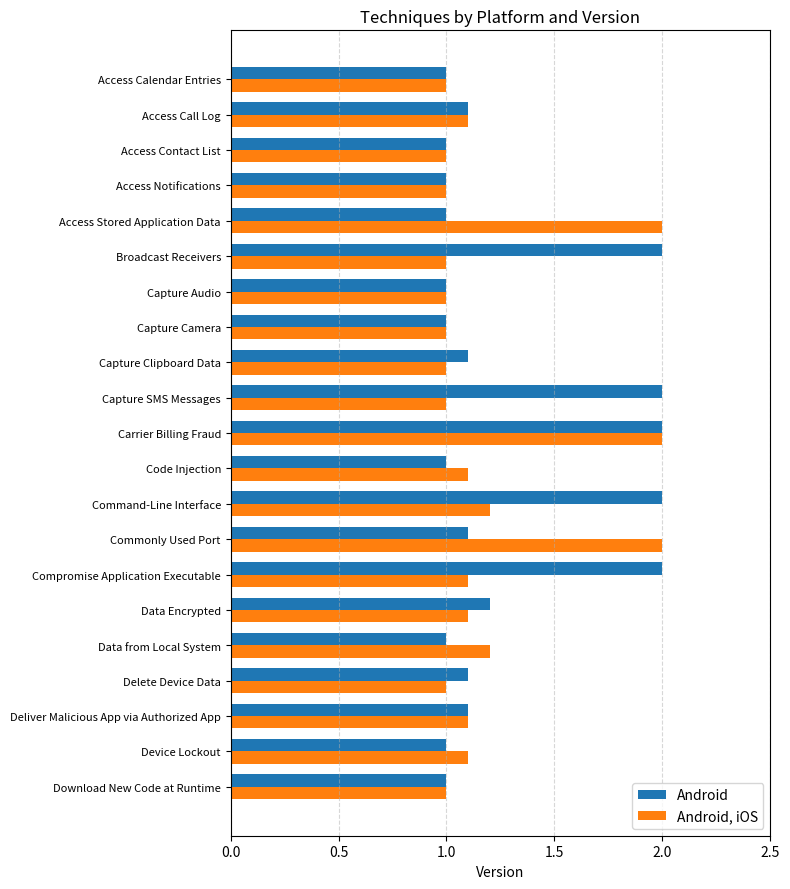

List the series in order of their overall mean, lowest first.

Android, iOS, Android